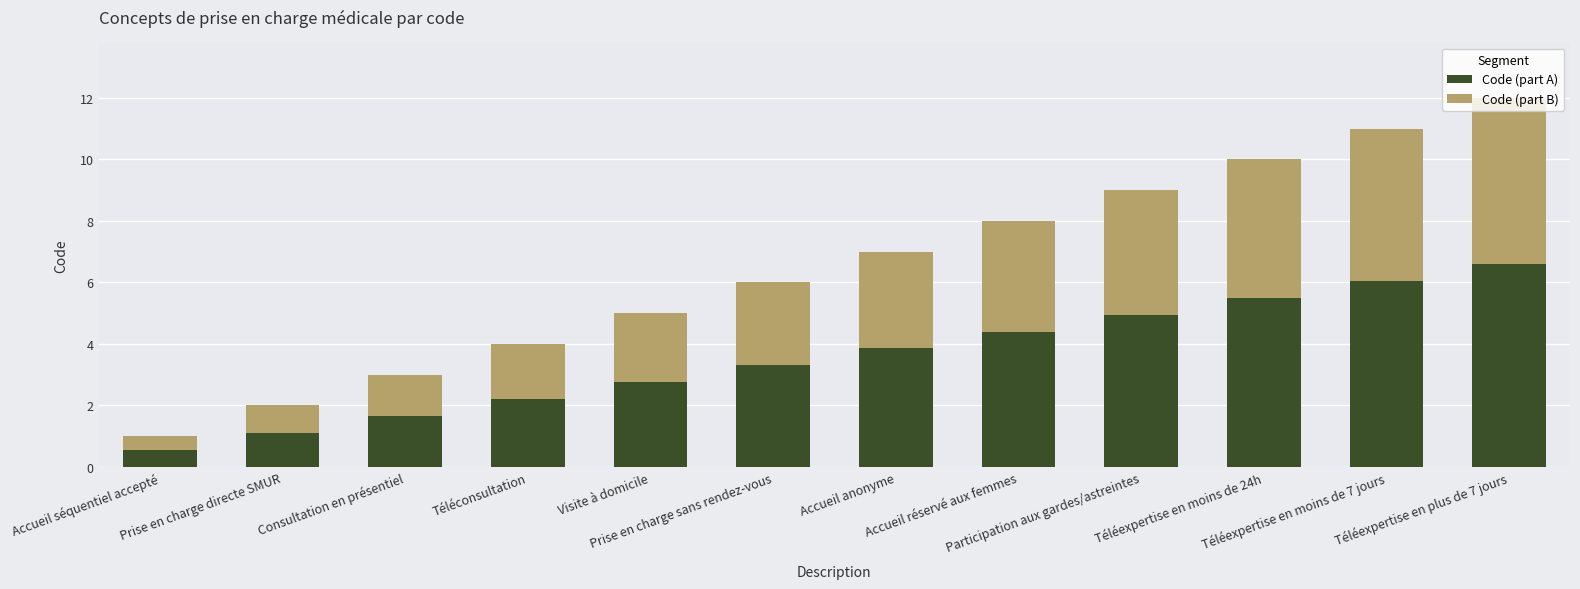

Is it true that Code (part A) equals 0.6 at Accueil séquentiel accepté?

True